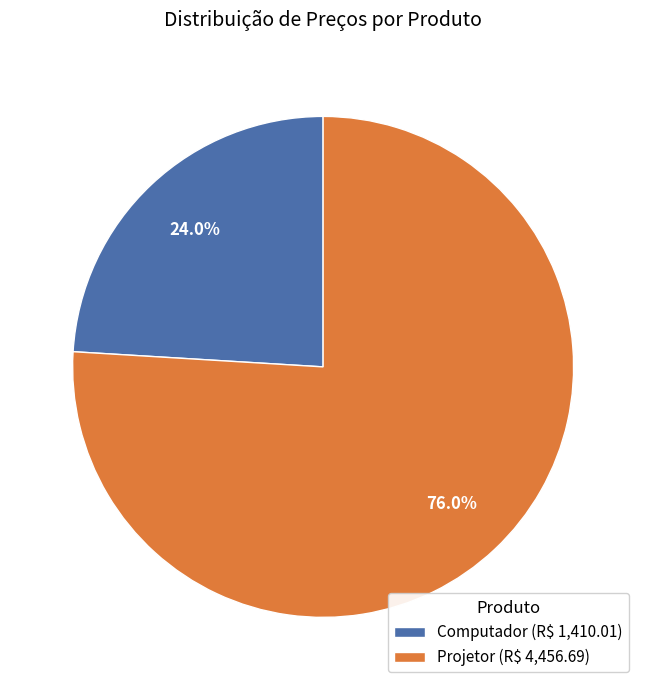

What percentage is NOT represented by Computador?

76.0%